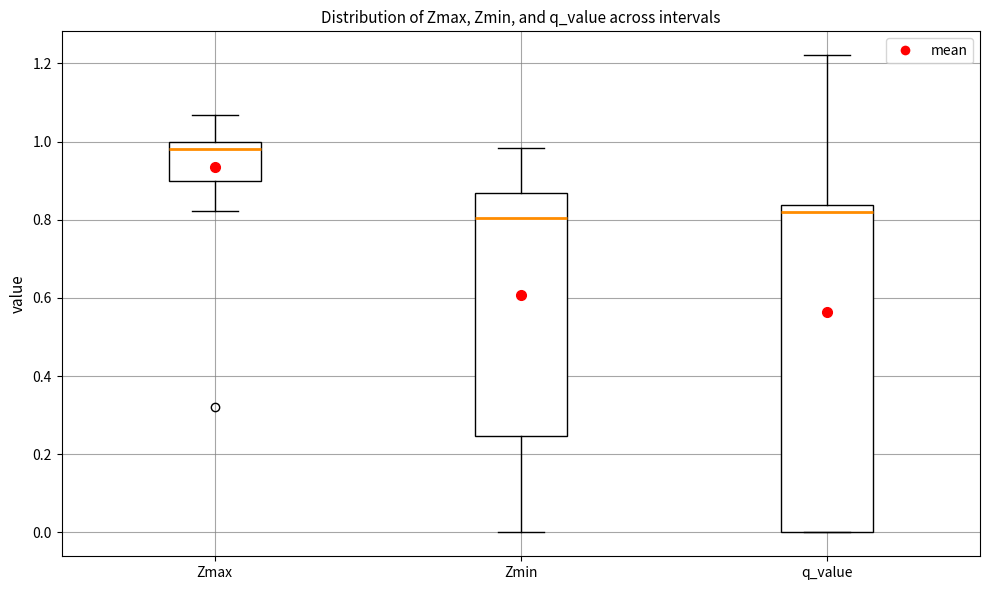

Reading left to right, read every box against the y-axis: the position of its median line, the range the box covers, and the ends of its whiskers. The values are not printed on the chart, so give them approximately, as read against the axis.

Zmax: median 0.98, box 0.90 to 1.00, whiskers 0.82 to 1.06
Zmin: median 0.80, box 0.24 to 0.86, whiskers 0.00 to 0.98
q_value: median 0.82, box 0.00 to 0.84, whiskers 0.00 to 1.22